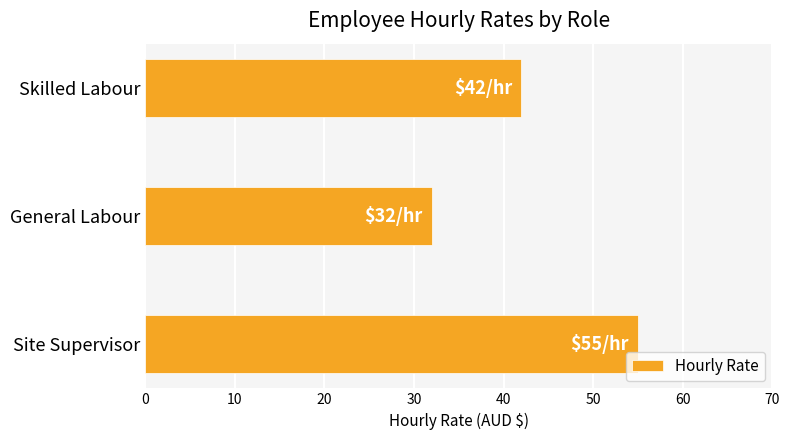

Reading bottom to top, what are all the values shown in this chart?

Site Supervisor=55	General Labour=32	Skilled Labour=42